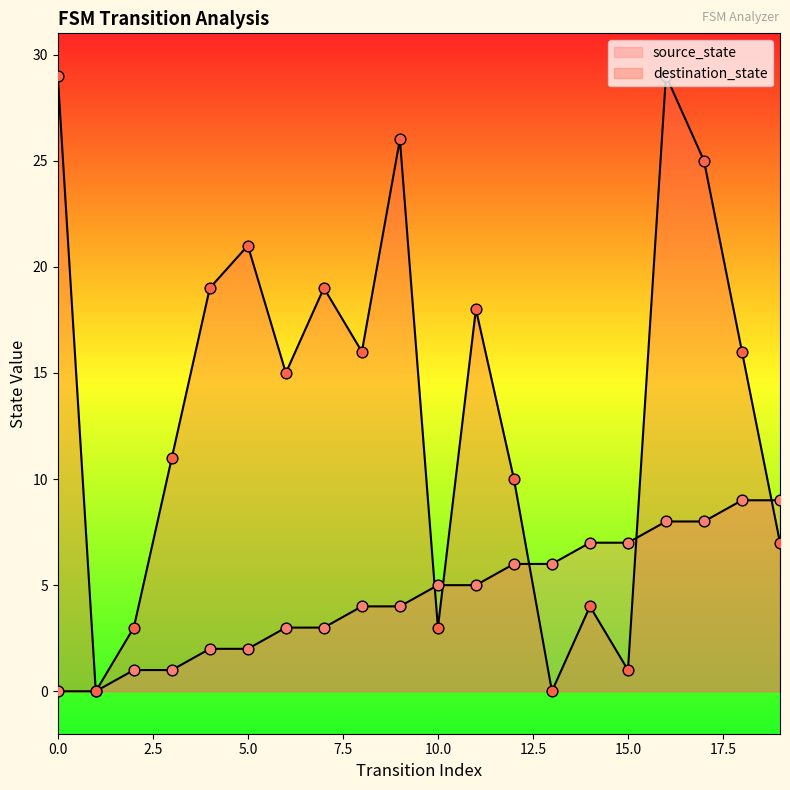

Which series contains the lowest Y value?

source_state